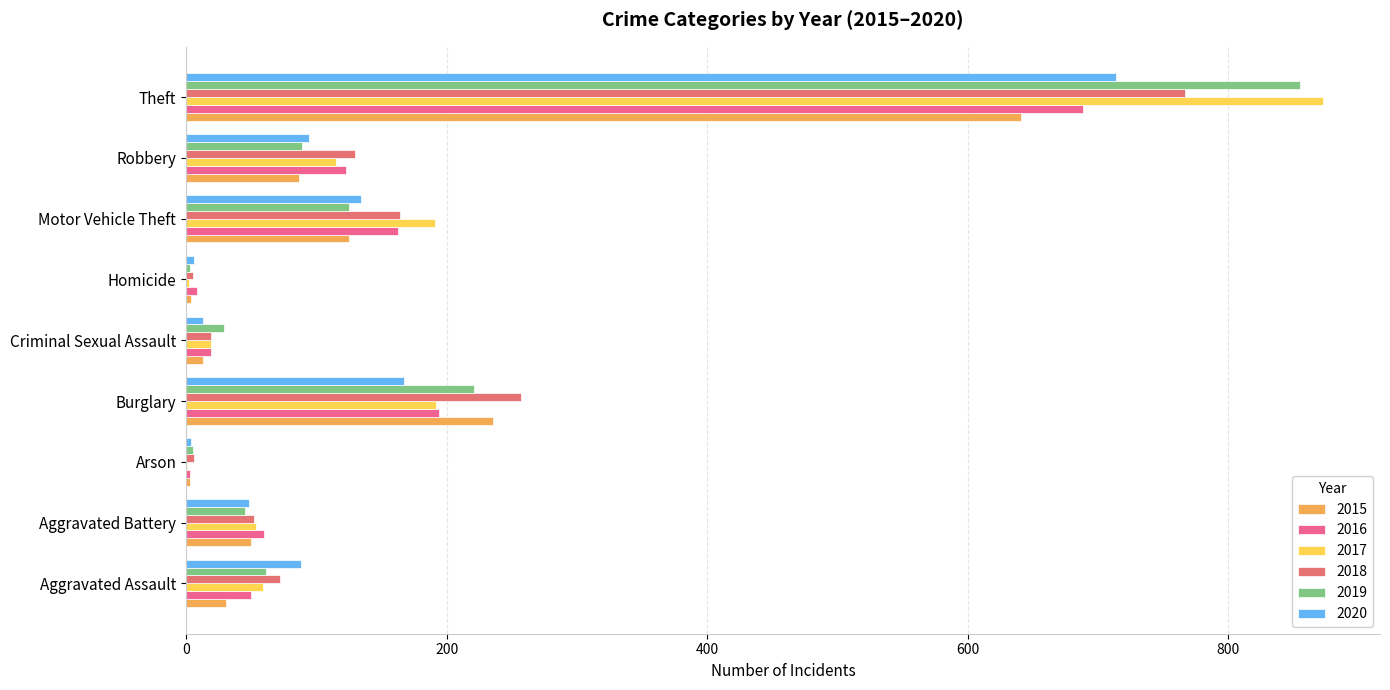

Reading left to right, list all the values displayed in this chart.

2015: 31	50	3	236	13	4	125	87	641
2016: 50	60	3	194	19	8	163	123	689
2017: 59	54	1	192	19	2	191	115	873
2018: 72	52	6	257	19	5	164	130	767
2019: 61	45	5	221	29	3	125	89	855
2020: 88	48	4	167	13	6	134	94	714